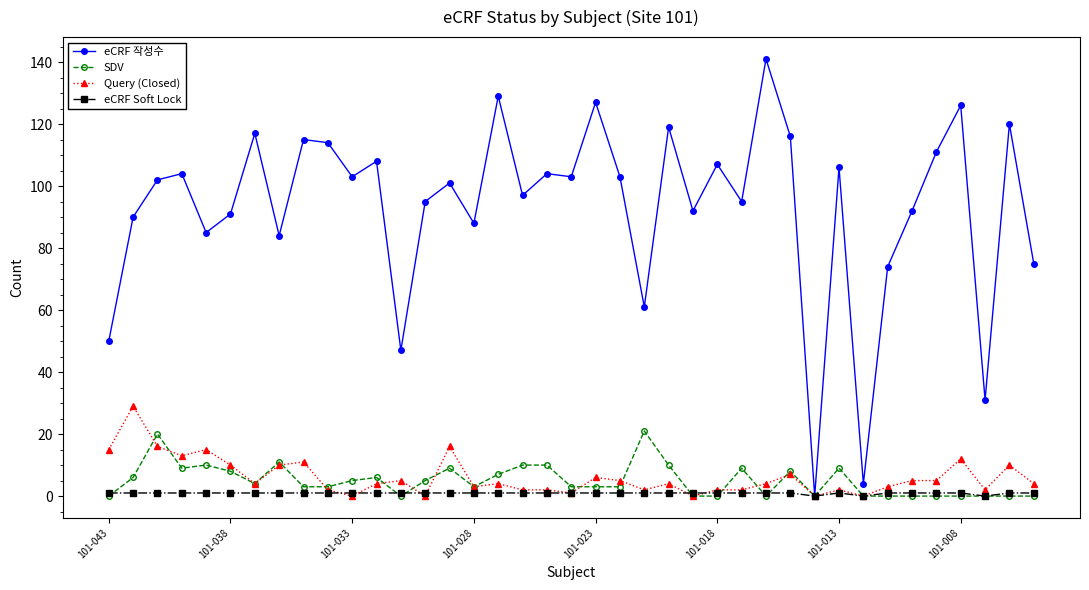

Reading left to right, what are all the values shown in this chart?

eCRF 작성수: 50	90	102	104	85	91	117	84	115	114	103	108	47	95	101	88	129	97	104	103	127	103	61	119	92	107	95	141	116	0	106	4	74	92	111	126	31	120	75
SDV: 0	6	20	9	10	8	4	11	3	3	5	6	0	5	9	3	7	10	10	3	3	3	21	10	0	0	9	0	8	0	9	0	0	0	0	0	0	0	0
Query (Closed): 15	29	16	13	15	10	4	10	11	2	0	4	5	0	16	3	4	2	2	1	6	5	2	4	0	2	2	4	7	0	2	0	3	5	5	12	2	10	4
eCRF Soft Lock: 1	1	1	1	1	1	1	1	1	1	1	1	1	1	1	1	1	1	1	1	1	1	1	1	1	1	1	1	1	0	1	0	1	1	1	1	0	1	1